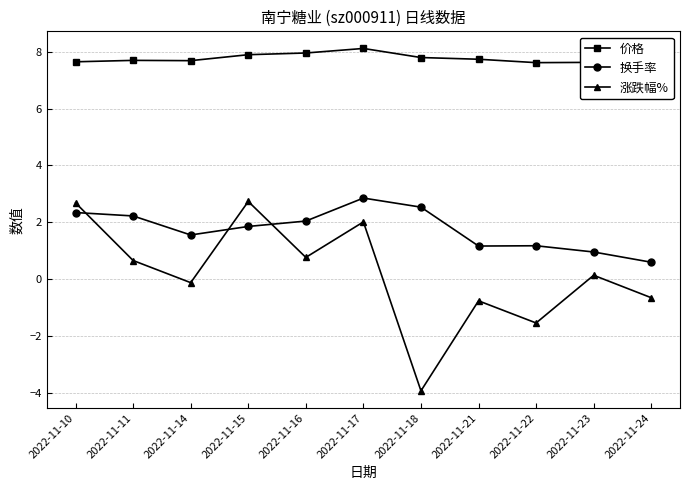

True or false: 价格 has a value of 7.6 at 2022-11-24.

True